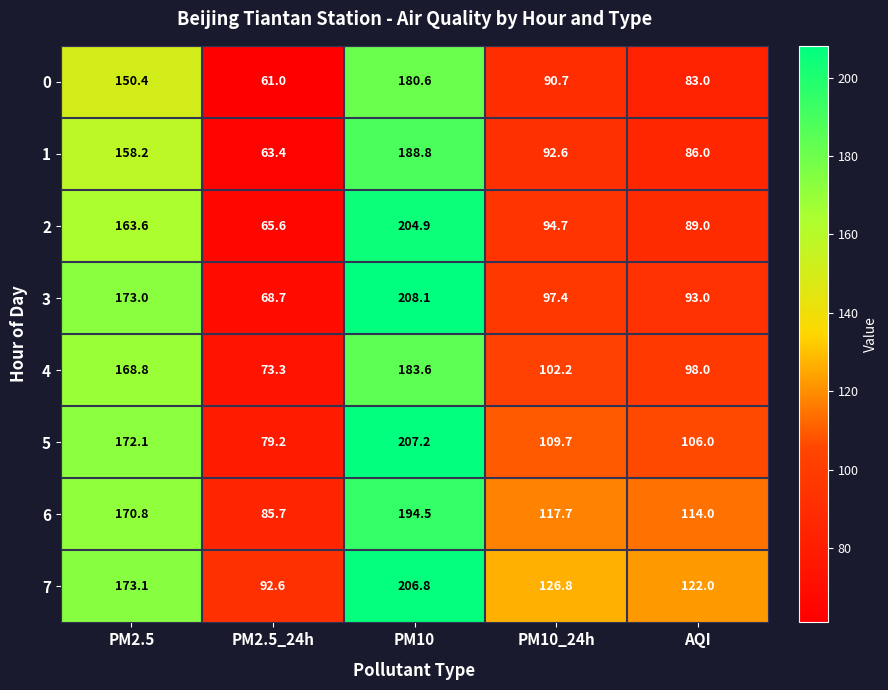

At which category is the sum across all series the highest?

PM10